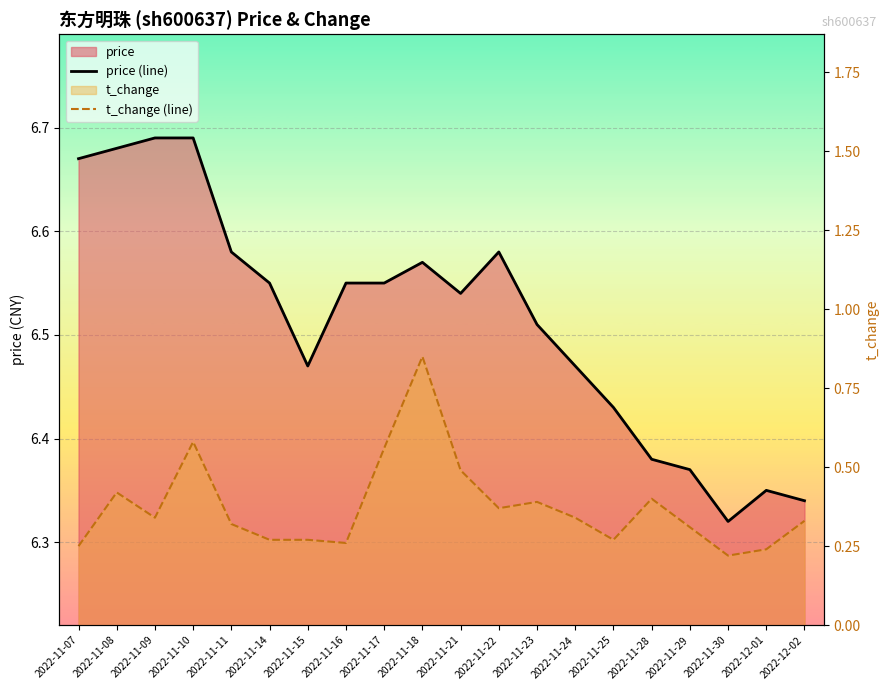

Does the chart display data point markers on the line(s)?

No